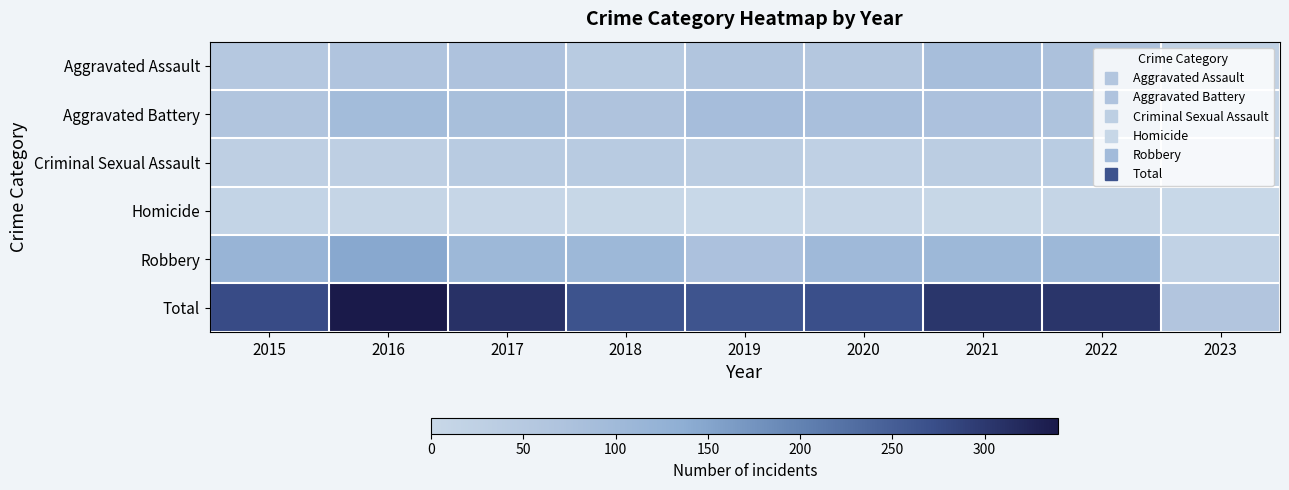

At which category is the sum across all series the highest?

2016